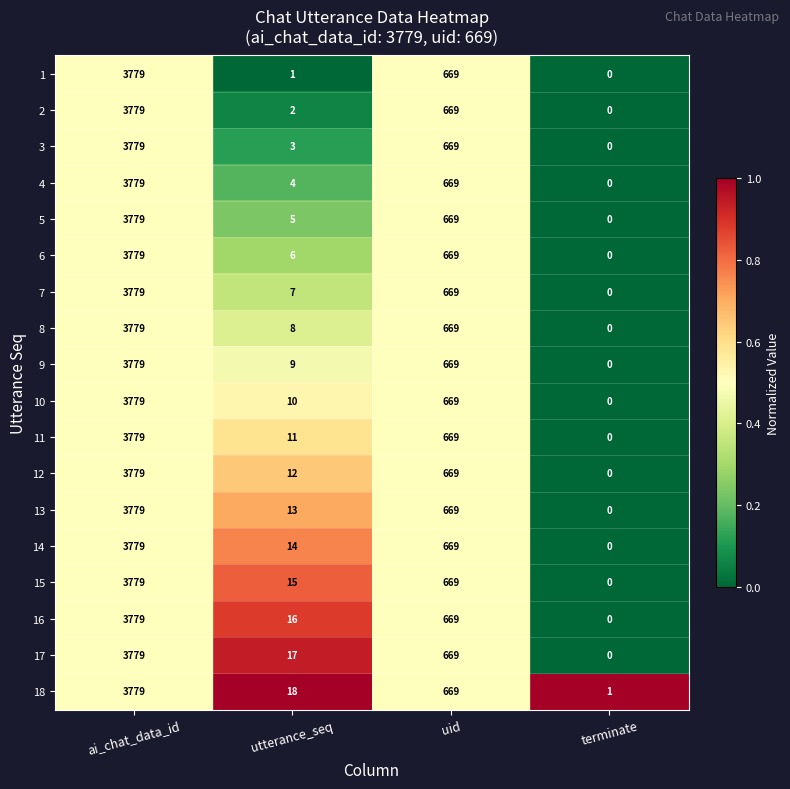

Which label corresponds to the smallest value in the chart?

terminate